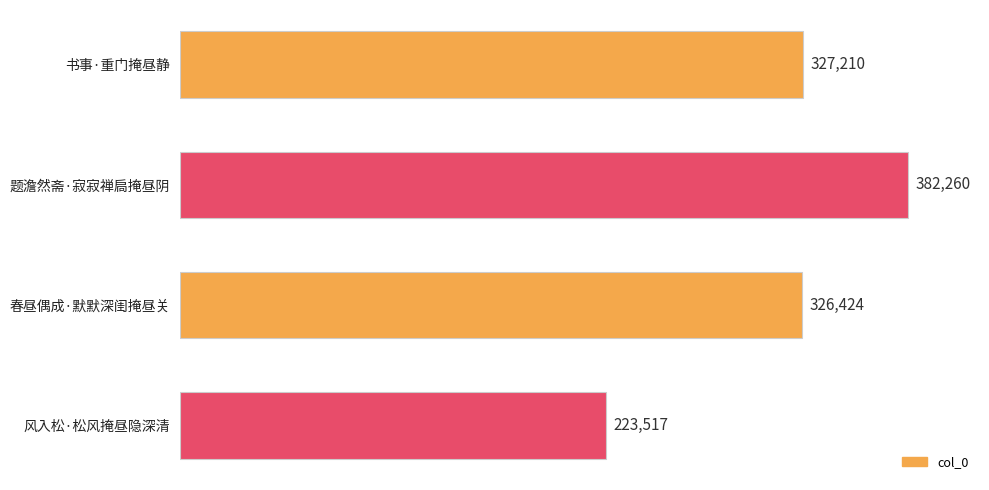

List the labels in order of value, largest first.

题澹然斋·寂寂禅扃掩昼阴, 书事·重门掩昼静, 春昼偶成·默默深闺掩昼关, 风入松·松风掩昼隐深清